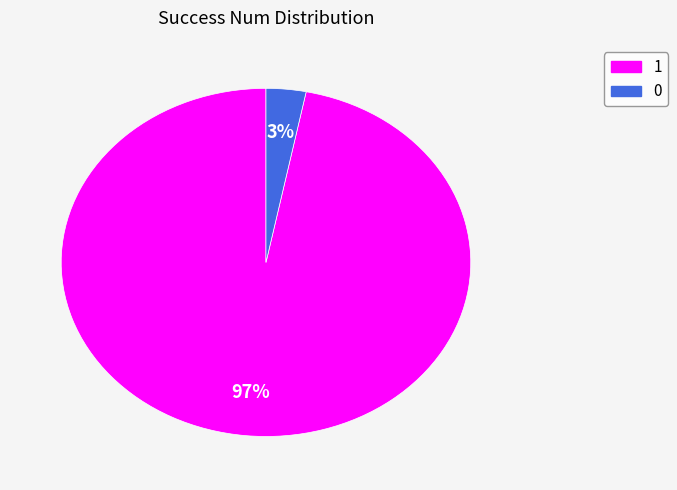

Combined, do 0 and 1 account for over 50%?

Yes